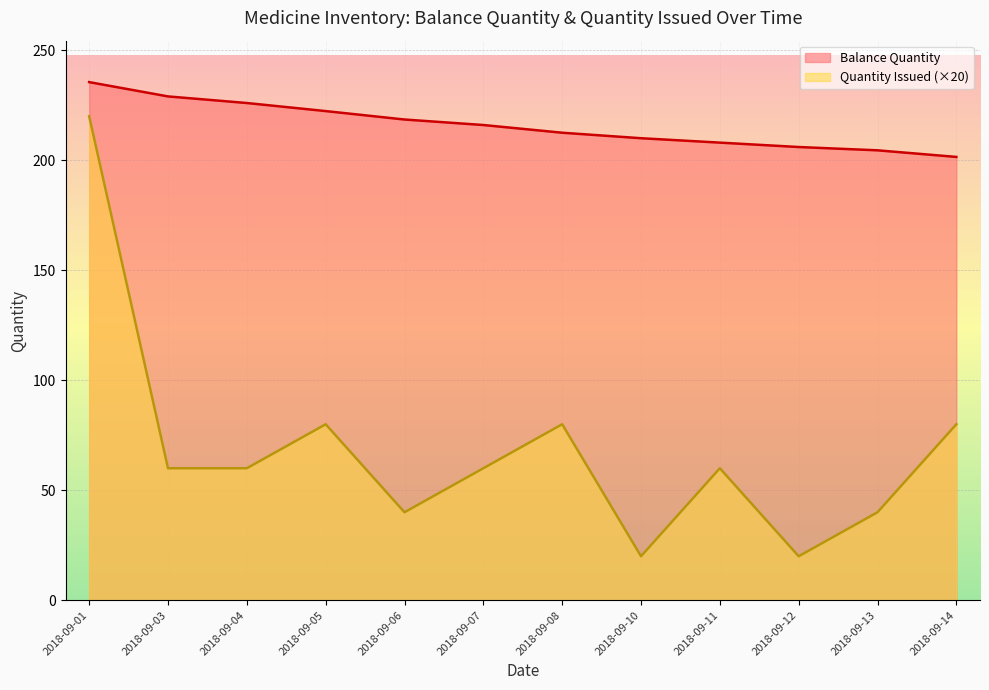

List the series in order of their overall mean, lowest first.

Quantity Issued (×20), Balance Quantity